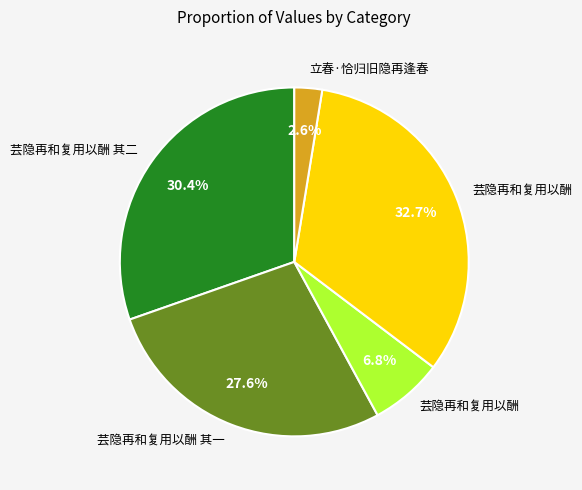

How many slices are in this pie chart?

5